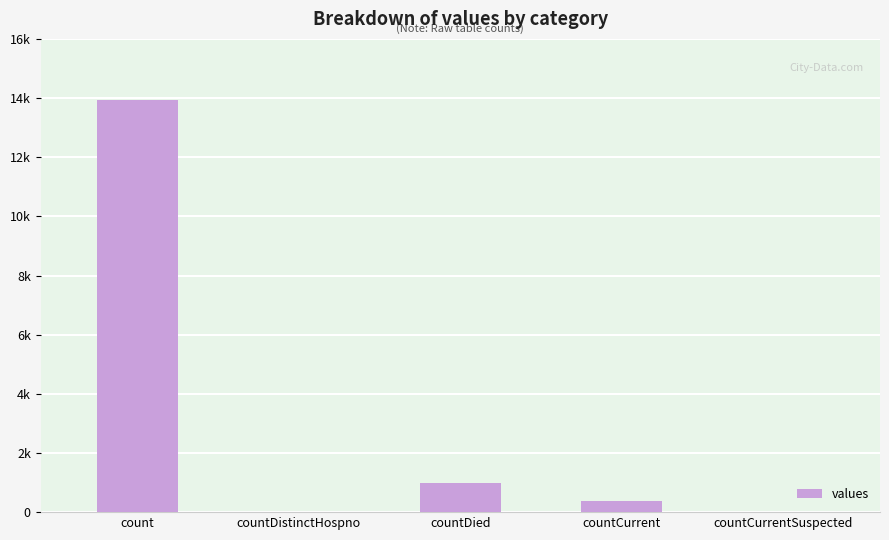

List the labels in order of value, smallest first.

countDistinctHospno, countCurrentSuspected, countCurrent, countDied, count